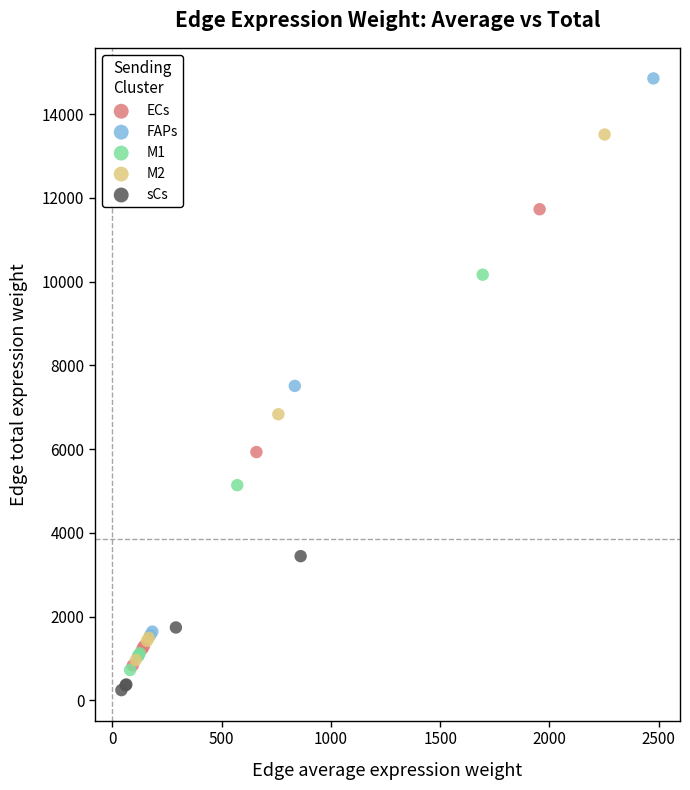

Which series has the largest Y range (max minus min)?

FAPs